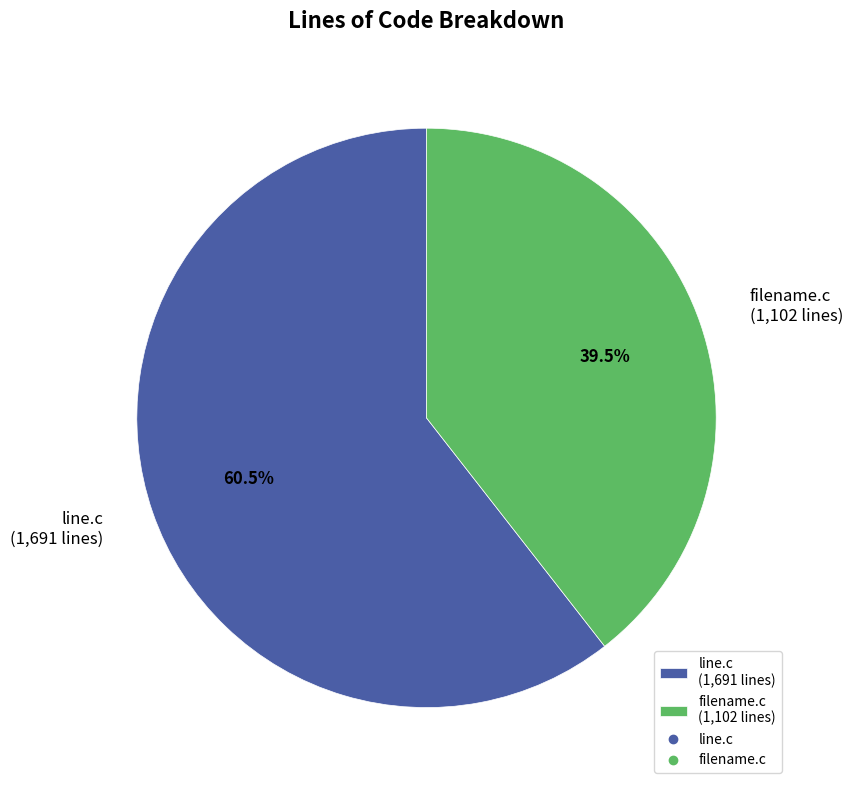

Rank the categories by value from highest to lowest.

line.c, filename.c